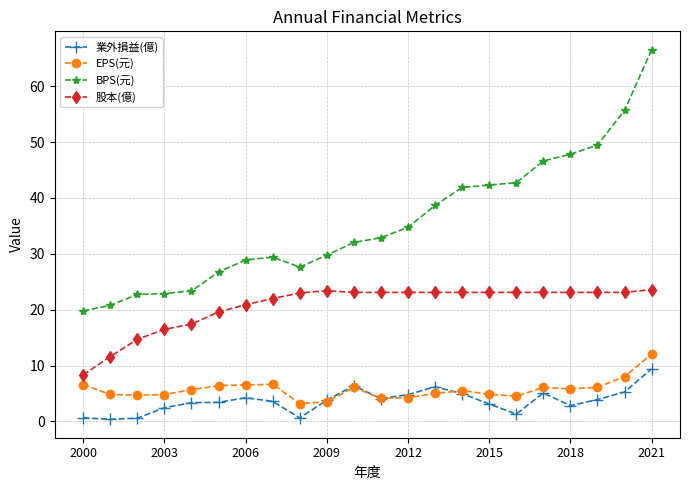

What is the value of the BPS(元) point at the 2nd from the left?

20.8